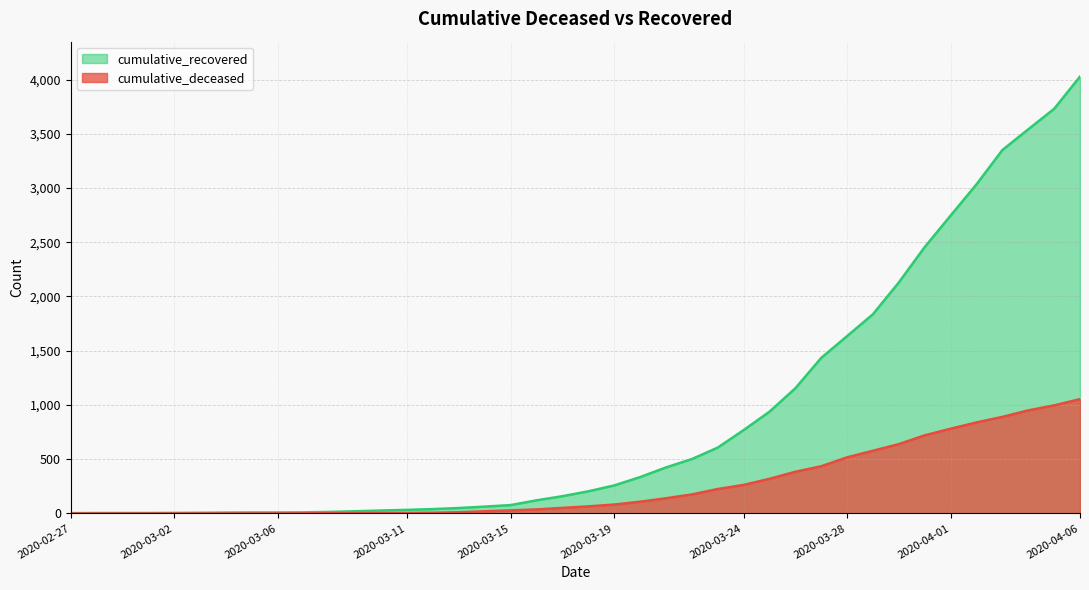

Which series has the largest range (max minus min)?

cumulative_recovered